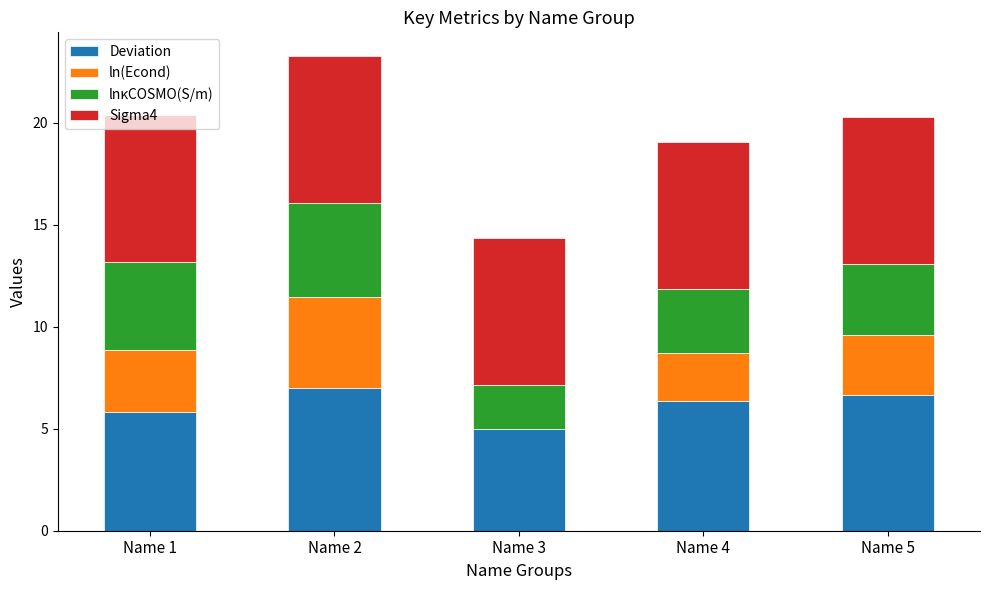

The Deviation series shows 5.0 at Name 3. True or false?

True